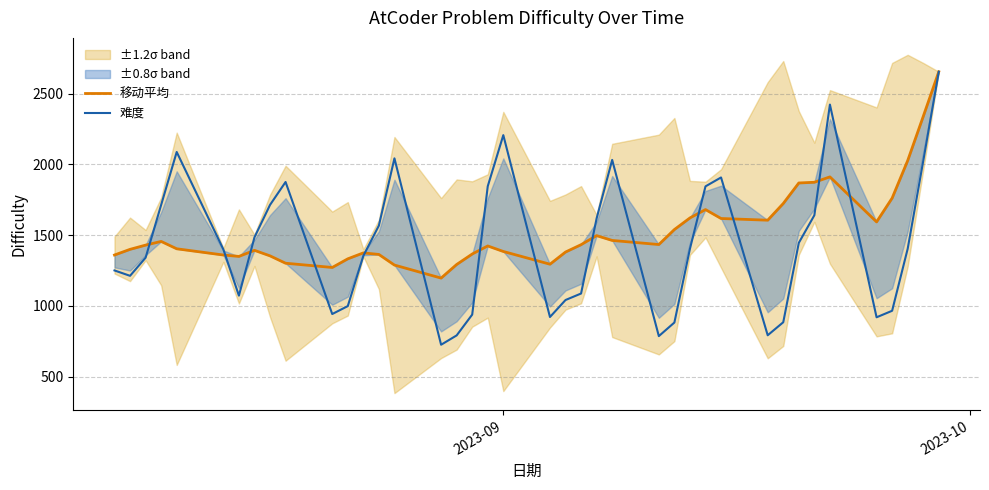

What is the greatest value displayed?

2655